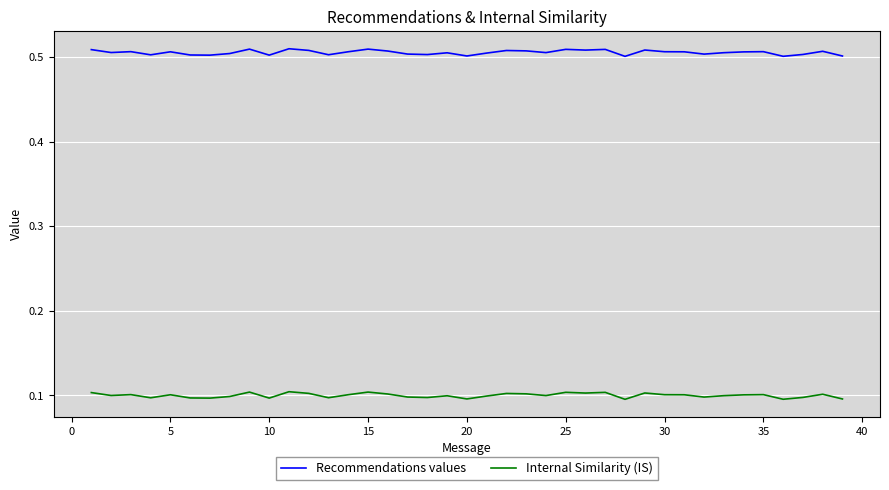

True or false: Internal Similarity (IS) and Recommendations values cross at least once.

False